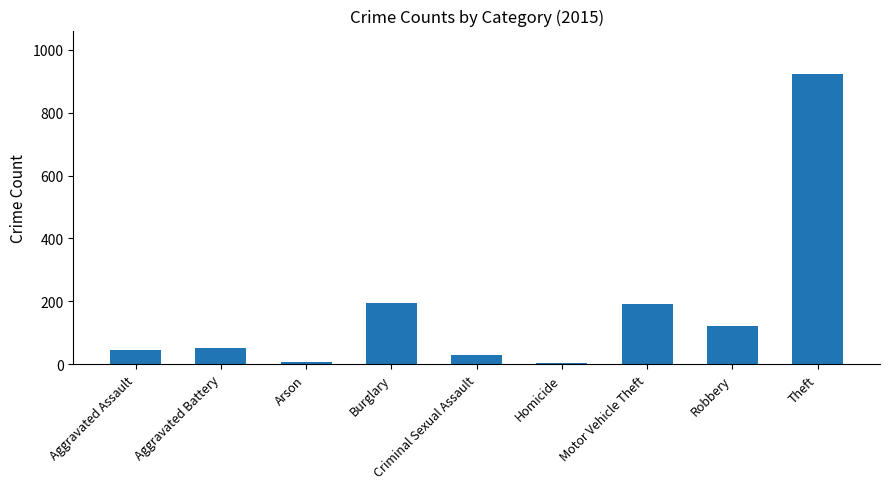

Approximately how many times larger is the value at Aggravated Assault compared to Aggravated Battery?

0.9